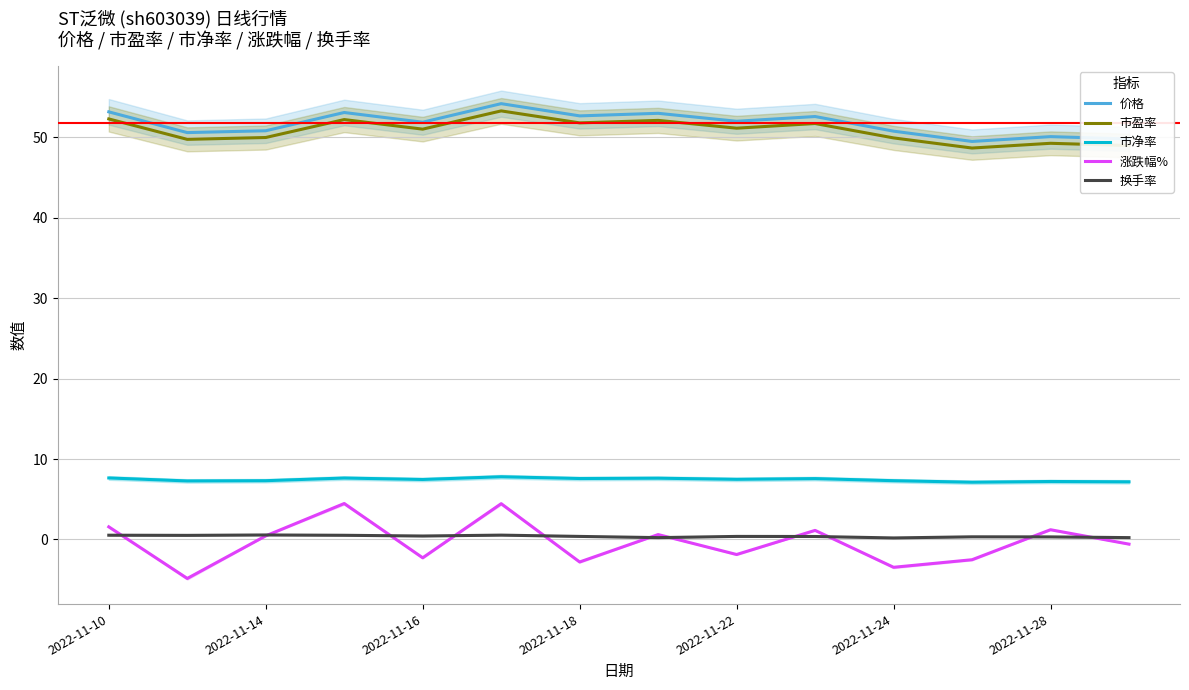

True or false: 价格 has more than 1 points higher than both neighbors.

True